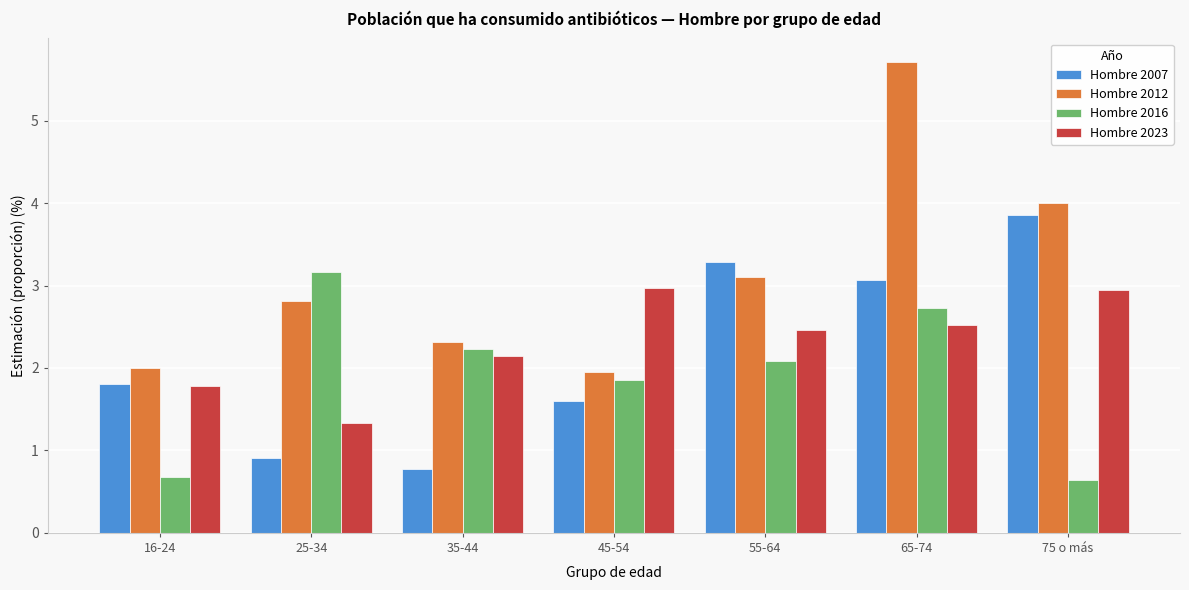

What is the smallest value displayed?

0.6